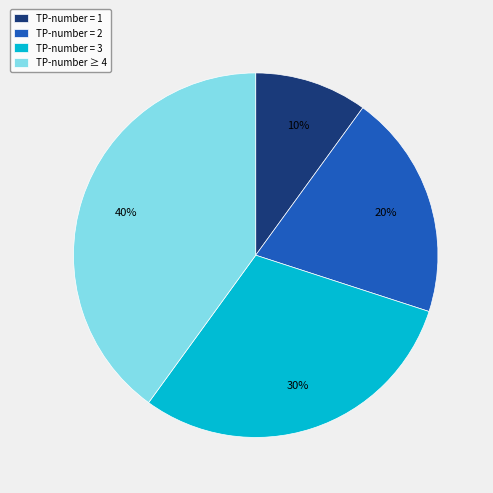

Between TP-number = 3 and TP-number = 1, which is larger?

TP-number = 3